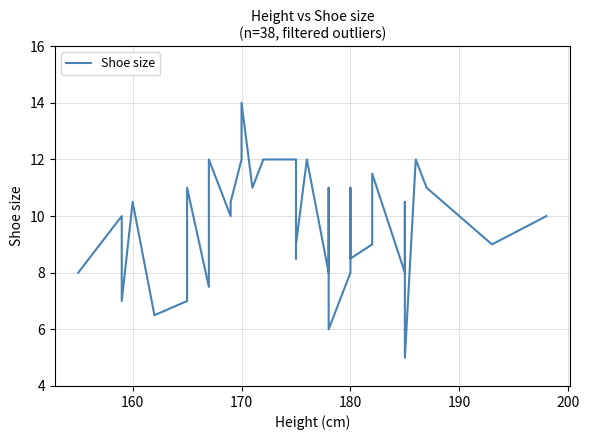

True or false: the data shows 6.9 at 10.

False